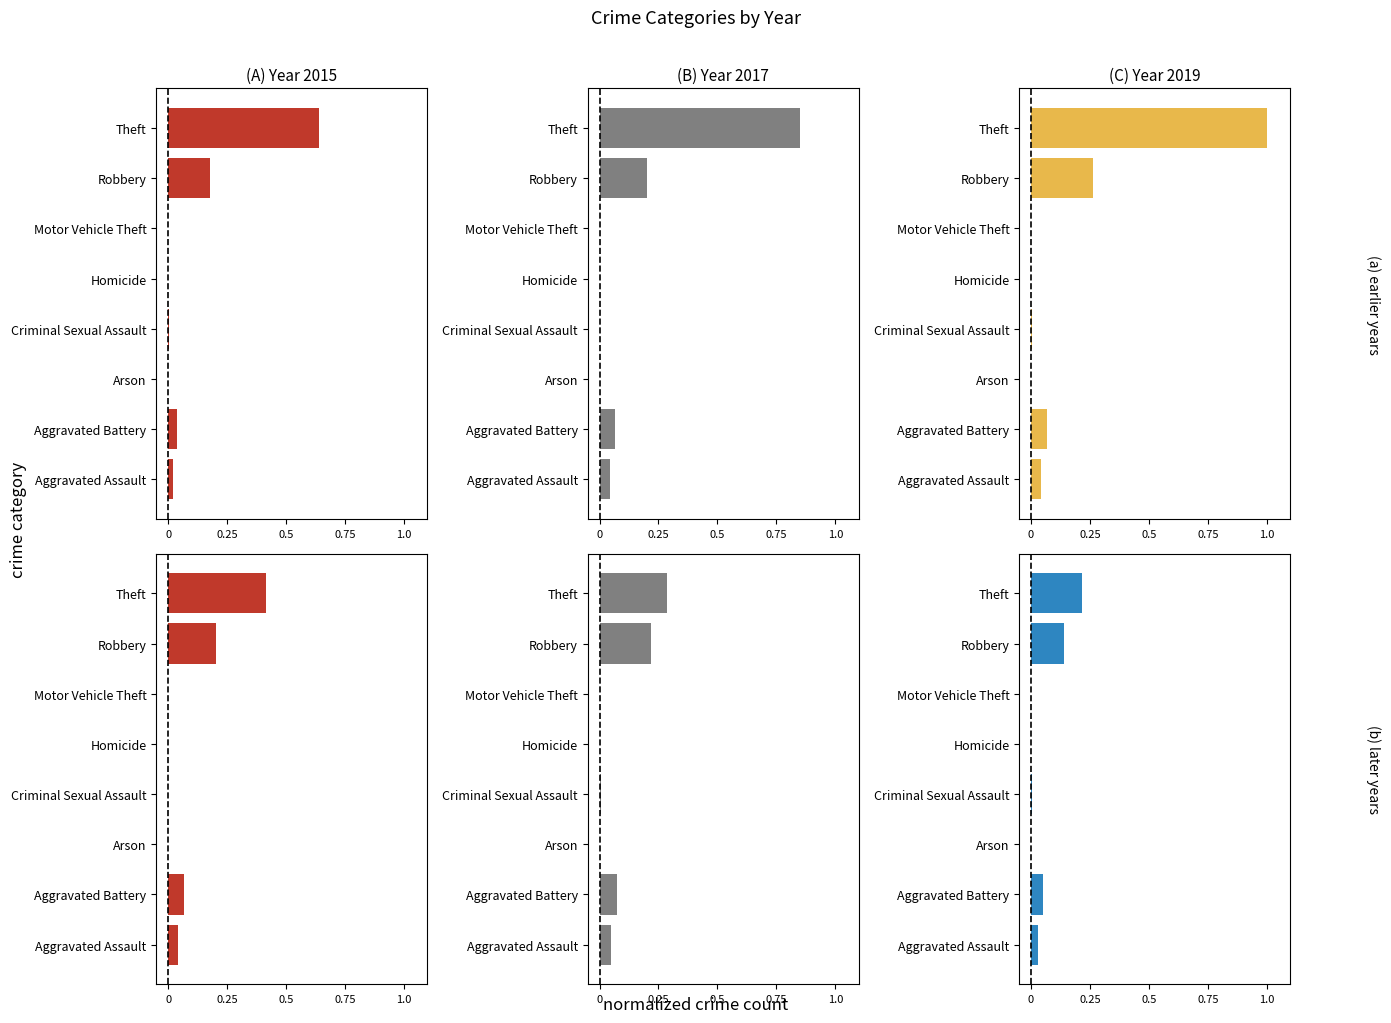

How many values in 2017 are above zero?

7